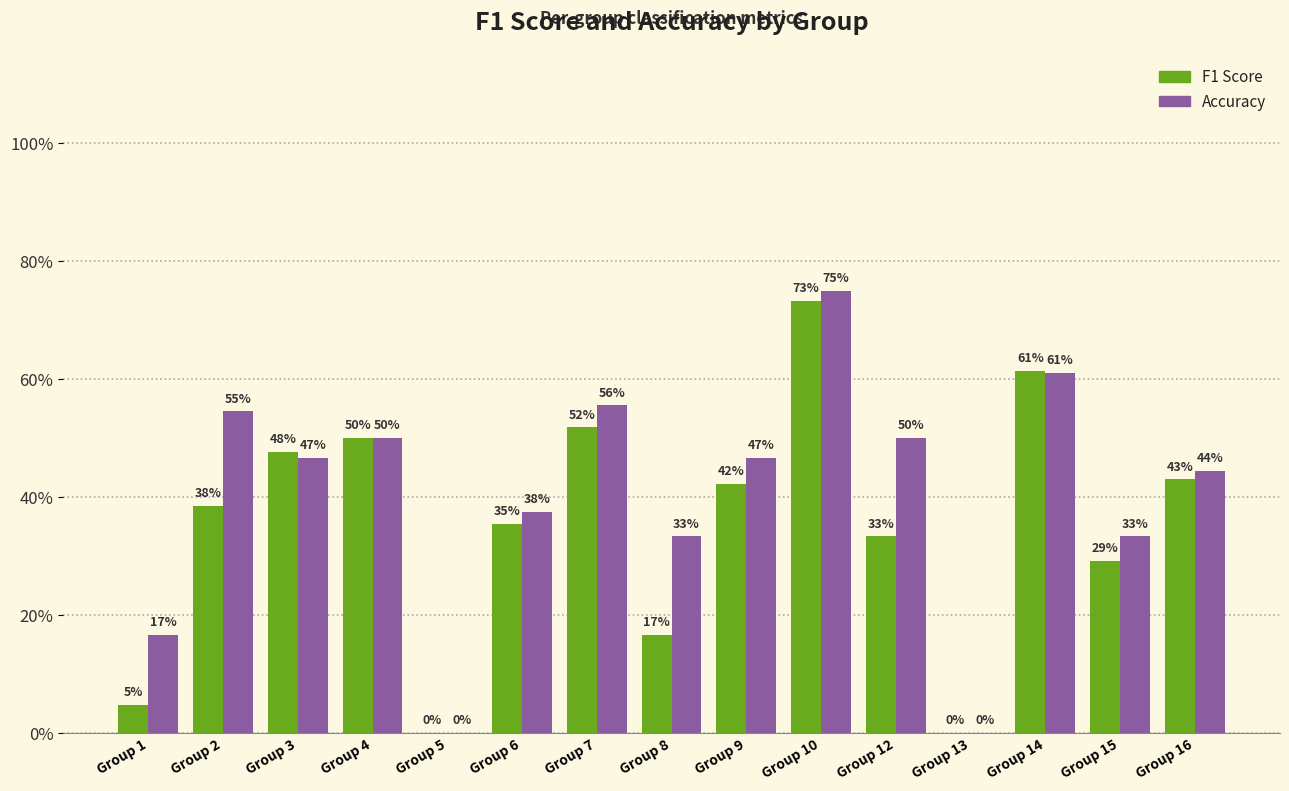

Reading left to right, what are all the values shown in this chart?

f1: 0.0	0.4	0.5	0.5	0.0	0.4	0.5	0.2	0.4	0.7	0.3	0.0	0.6	0.3	0.4
accuracy: 0.2	0.5	0.5	0.5	0.0	0.4	0.6	0.3	0.5	0.8	0.5	0.0	0.6	0.3	0.4